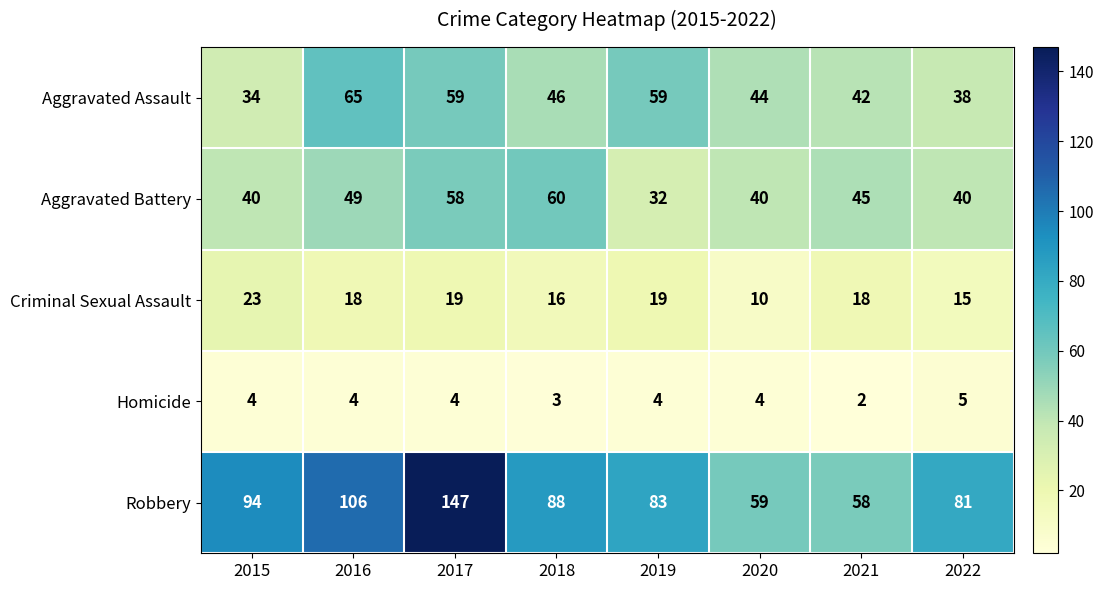

Rank the series by their maximum value, from highest to lowest.

Robbery, Aggravated Assault, Aggravated Battery, Criminal Sexual Assault, Homicide